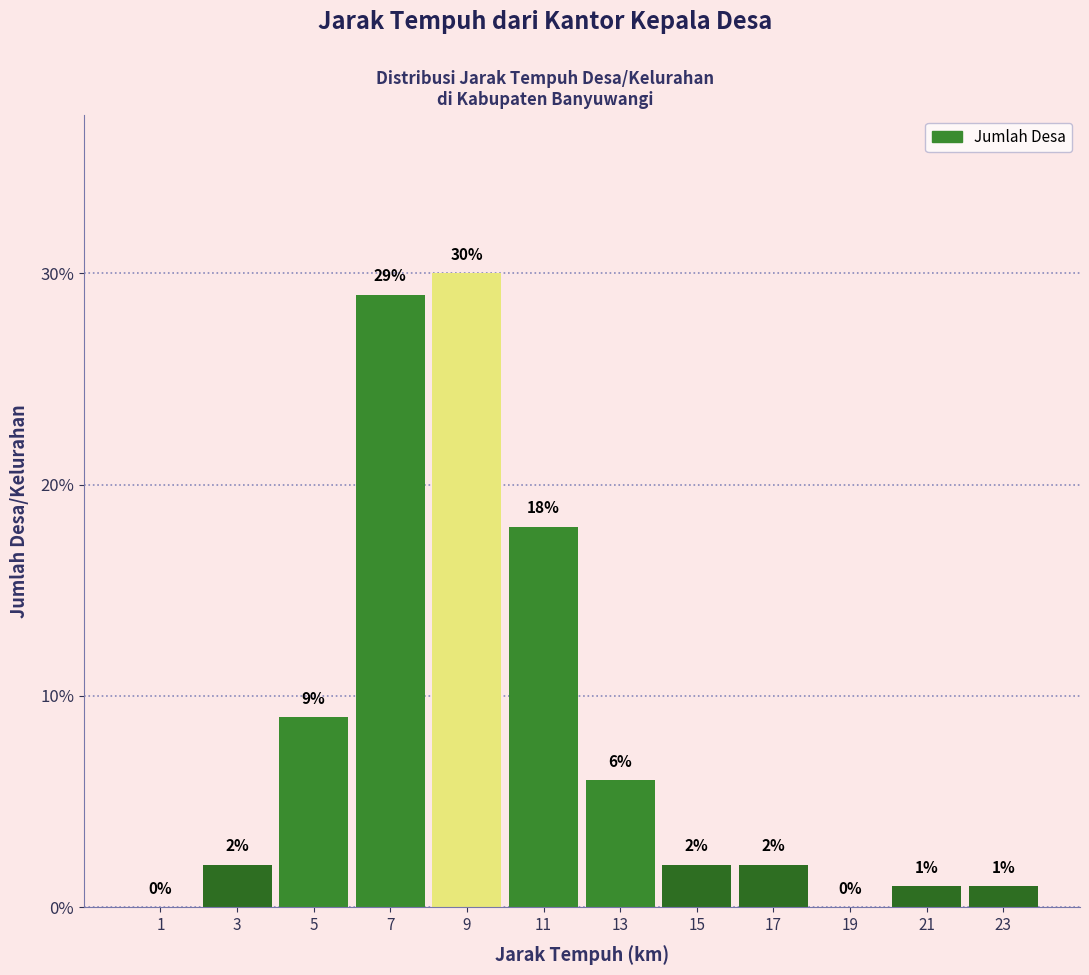

What is the height of the bar covering 4 to 6 on the x-axis?

9